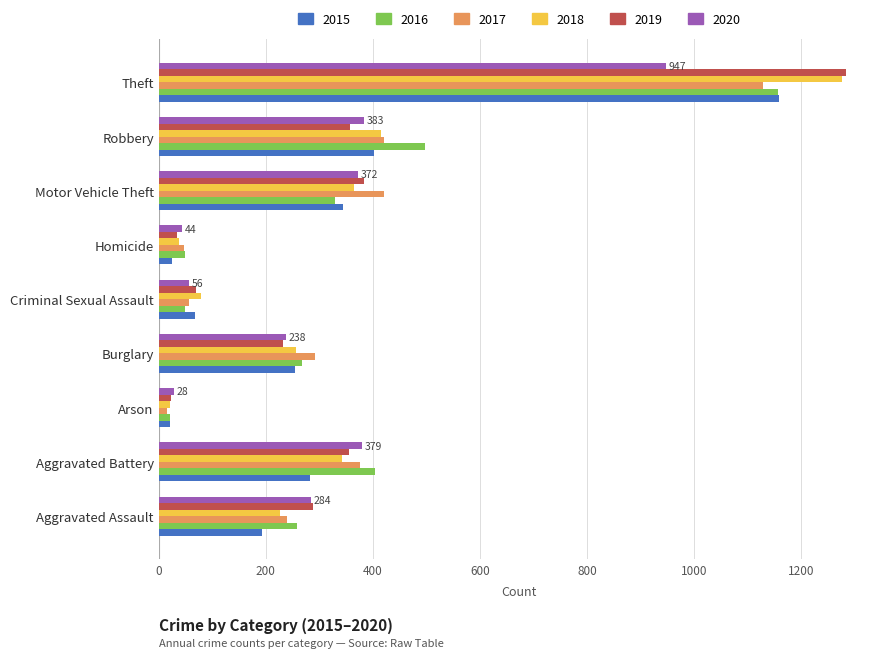

Where is 2016 nearest to the value 589?

Robbery